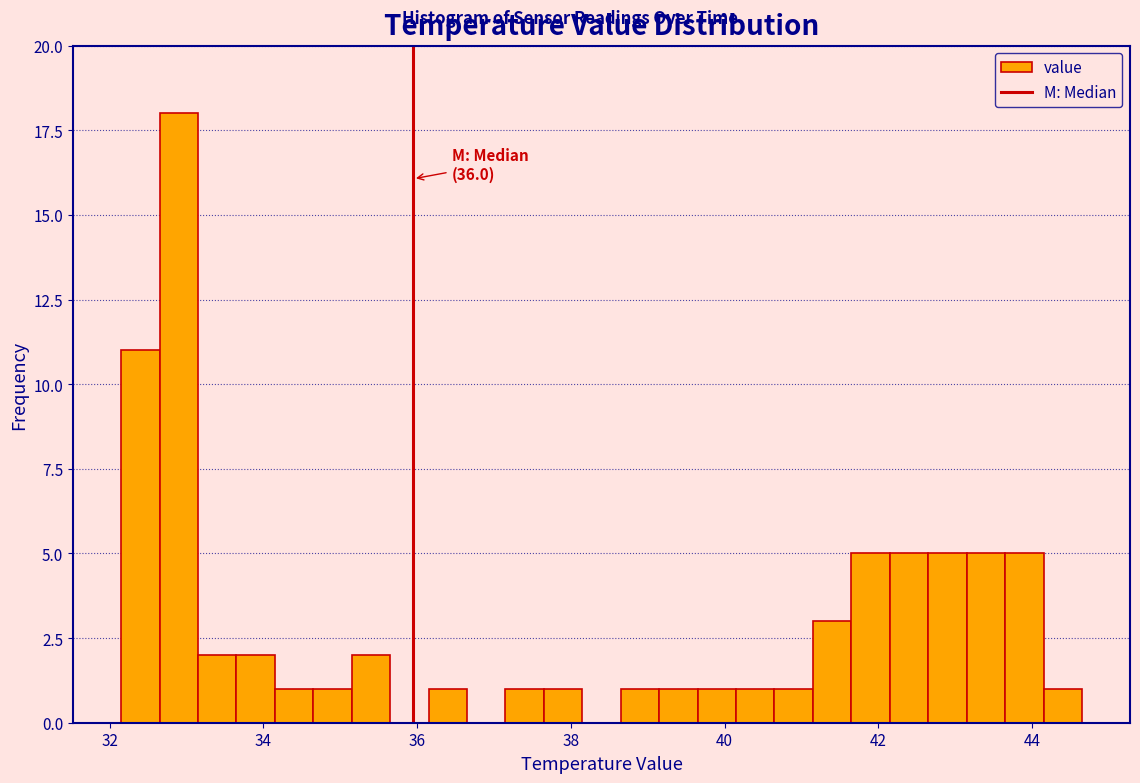

Around what value on the x-axis is the tallest bar? Give the approximate position of its centre, as read against the axis.

33.0